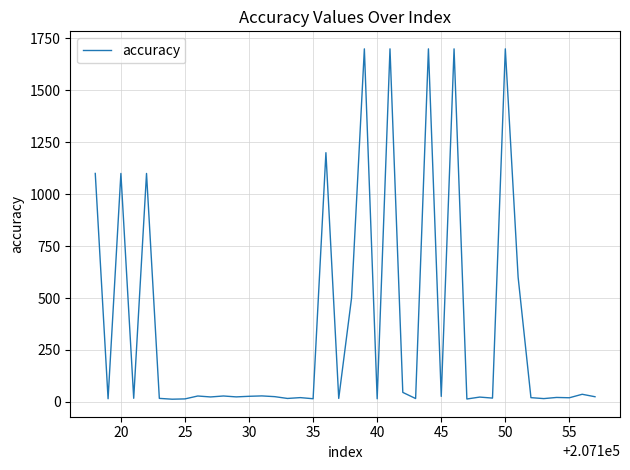

What is the difference between the maximum and minimum values?

1687.2